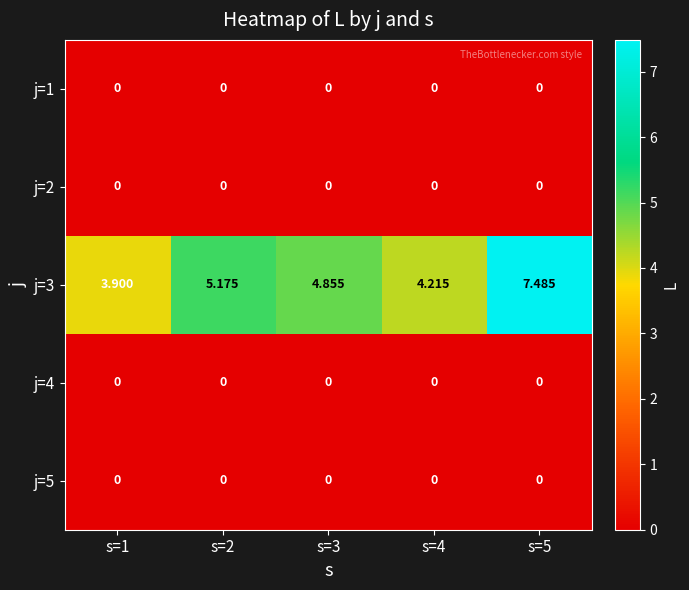

At how many categories does at least one series exceed 4?

4